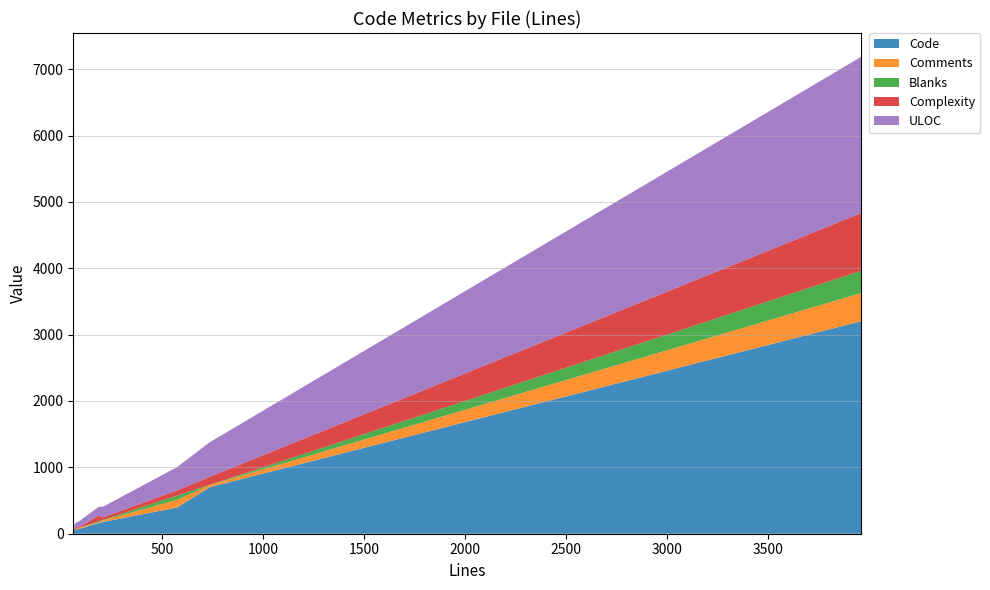

What is the highest value of the Code series?

3201